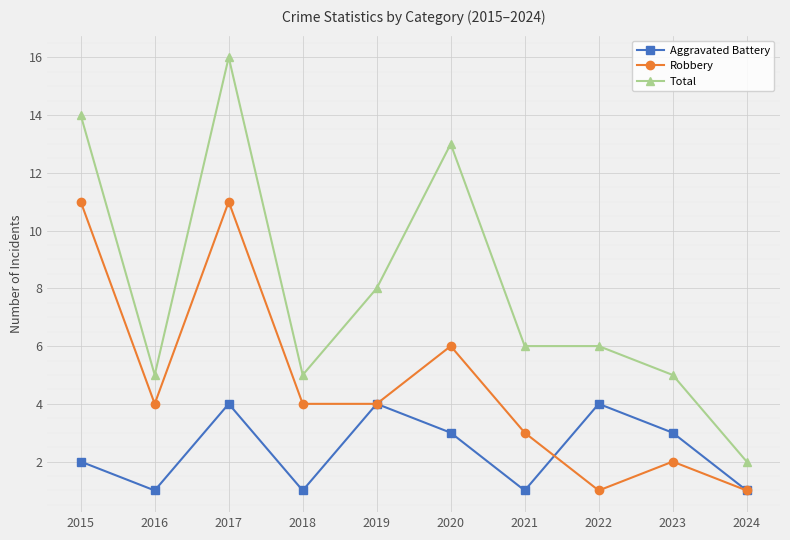

The Aggravated Battery series shows 1 at 2018. True or false?

True